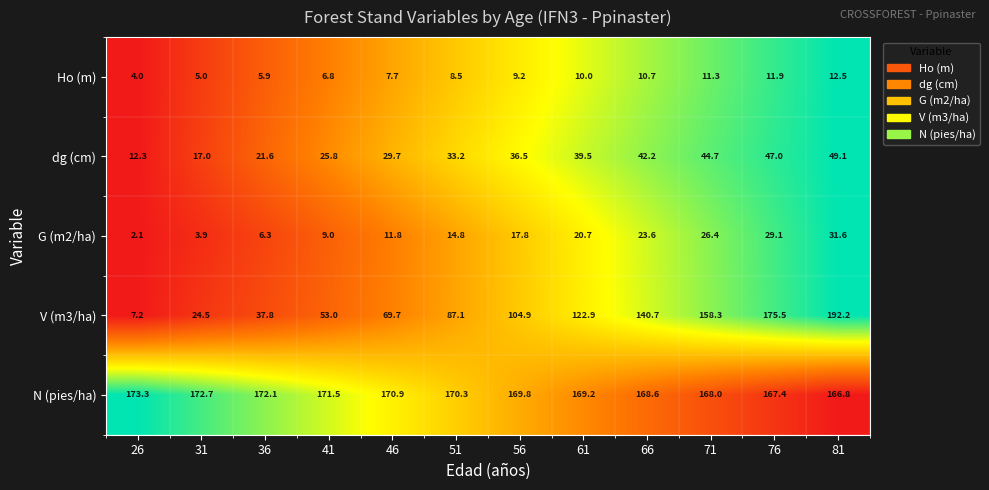

What is the difference between the maximum and minimum values in the dg (cm) series?

36.8